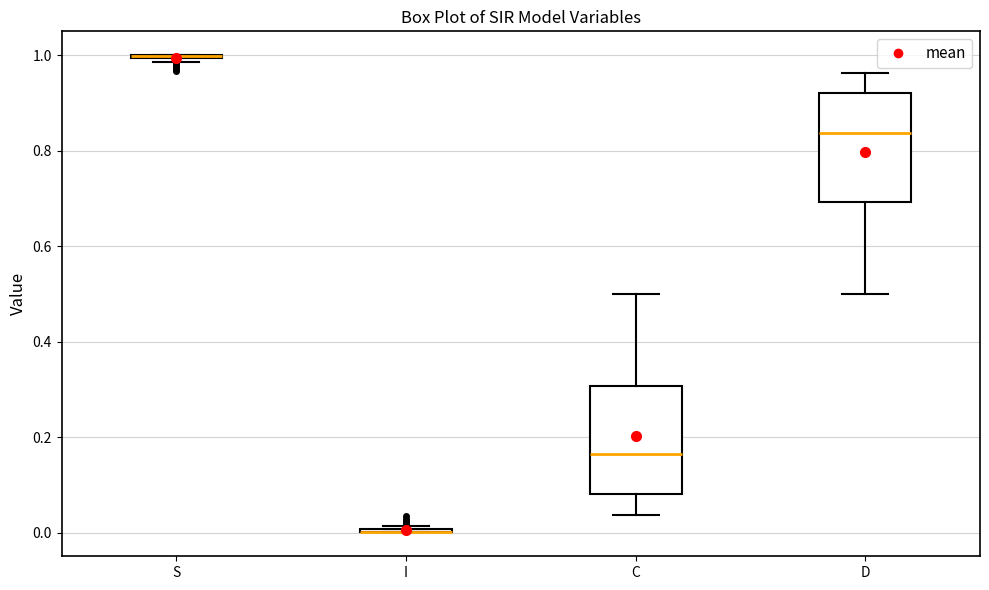

Where does the upper whisker of the box for C end on the y-axis? The values are not printed on the chart, so give them approximately, as read against the axis.

0.50